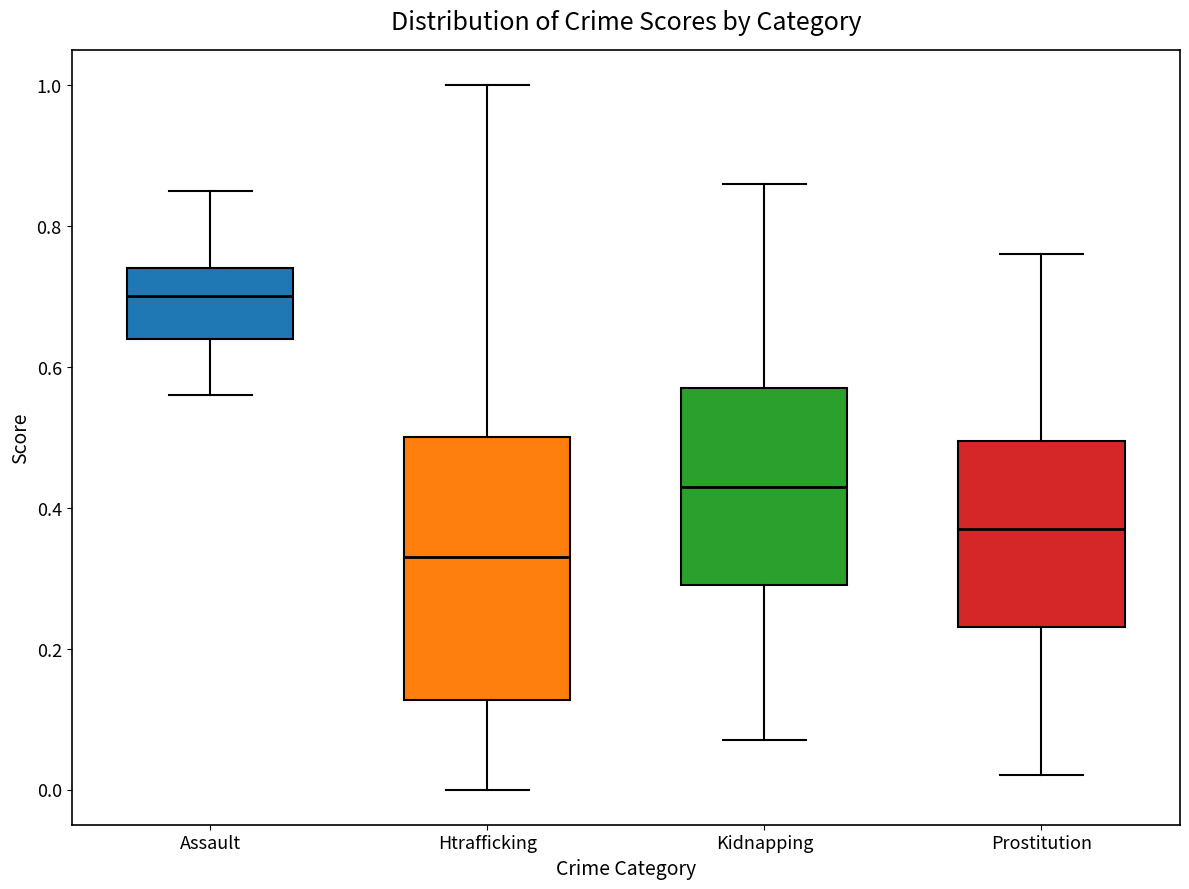

Comparing the boxes themselves (not the whiskers), which one is the tallest?

Htrafficking